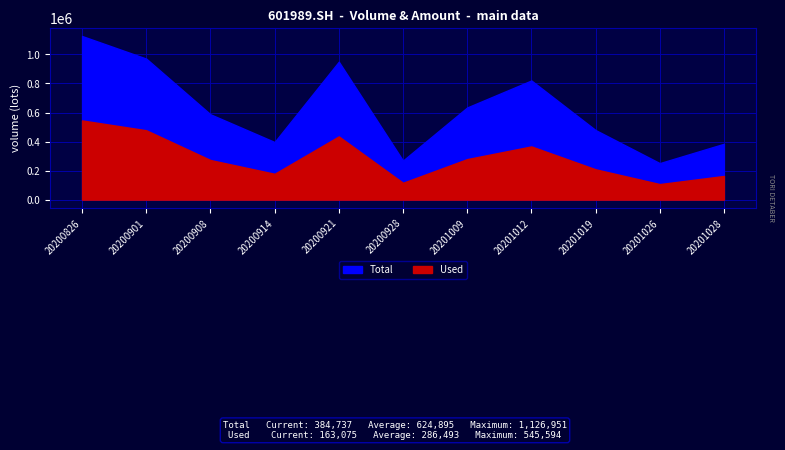

Which series has the largest total across all categories?

Total